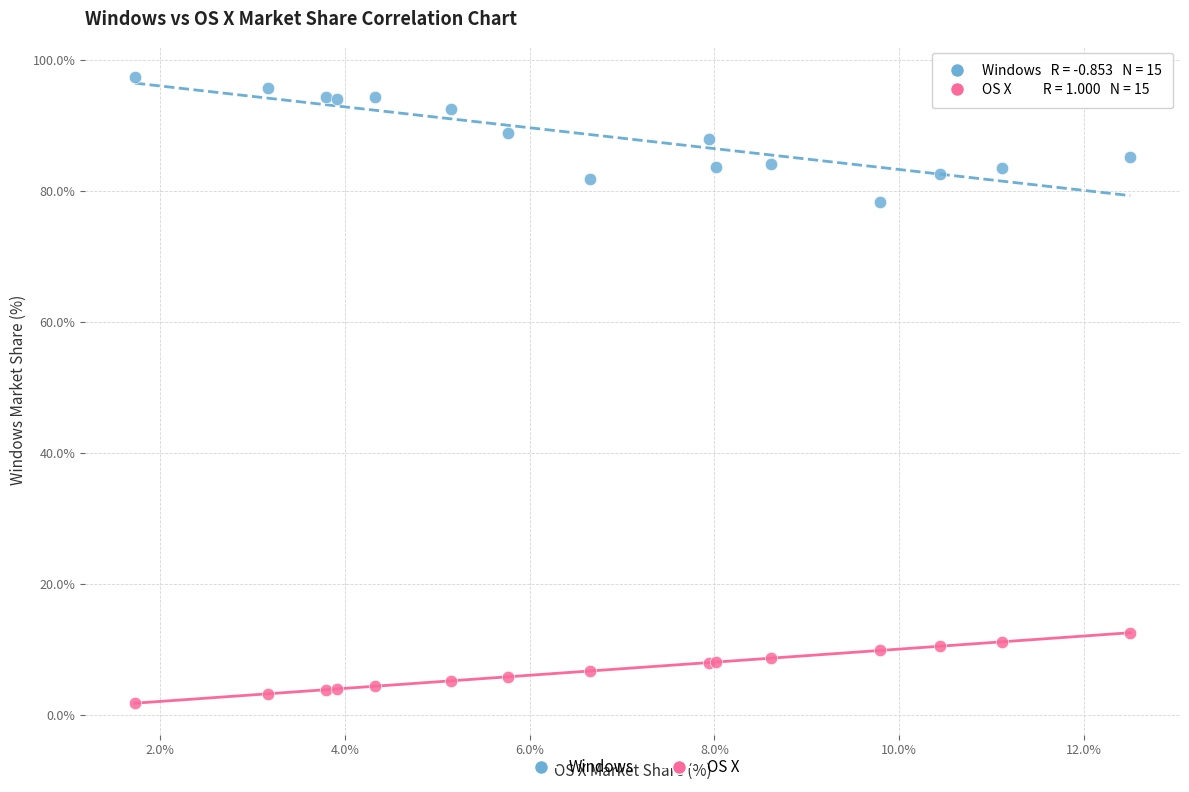

What are all the series names shown in the legend?

Windows, OS X